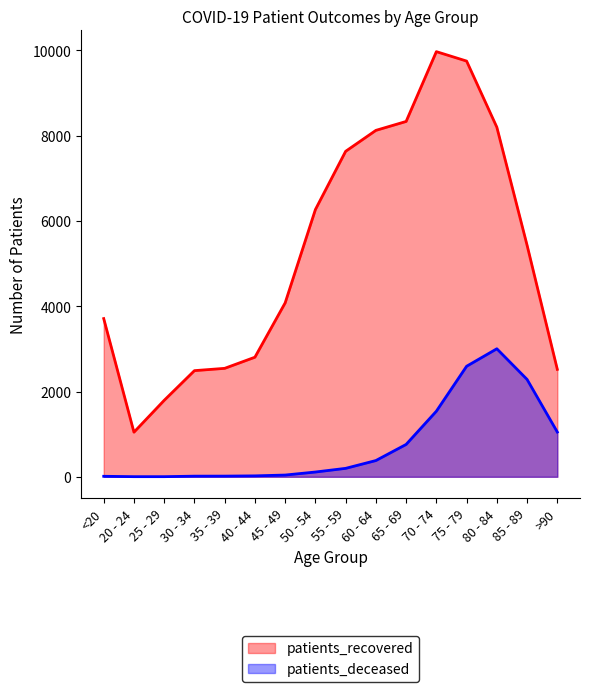

How many data points in patients_recovered are above 5429?

7